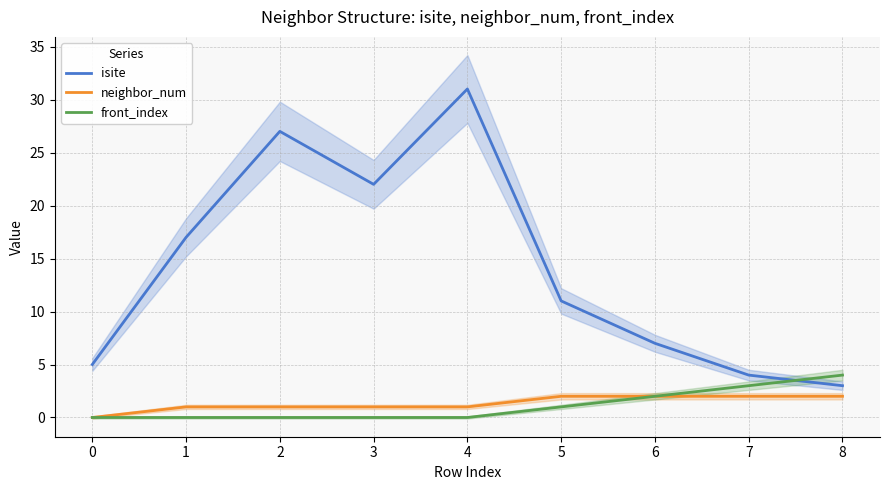

Which series ends up on top after the final intersection of isite and front_index?

front_index